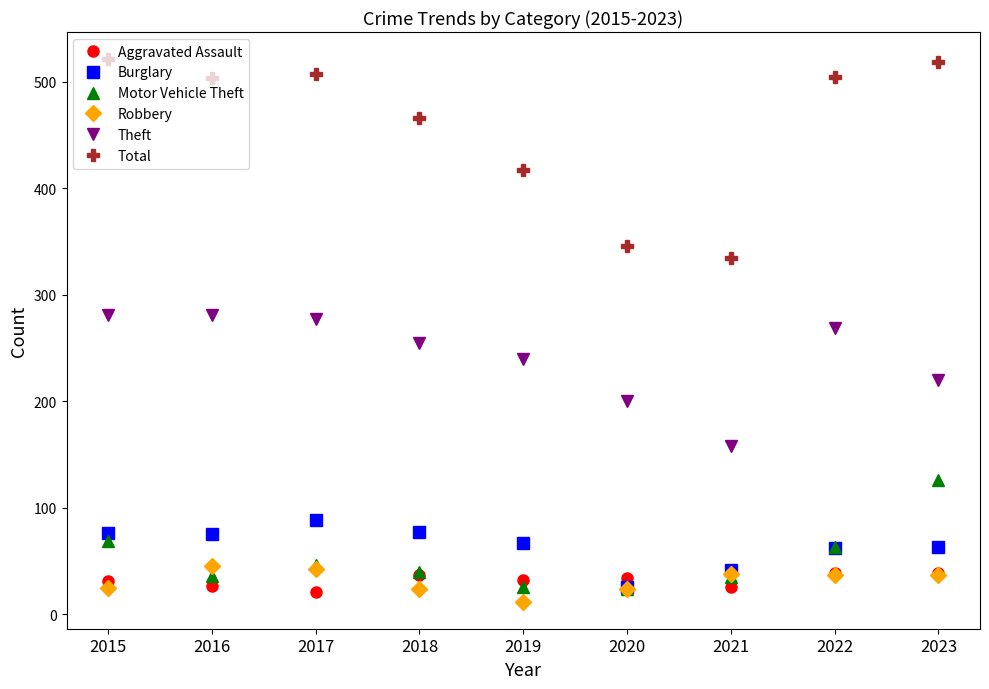

Which series has the largest range (max minus min)?

Total